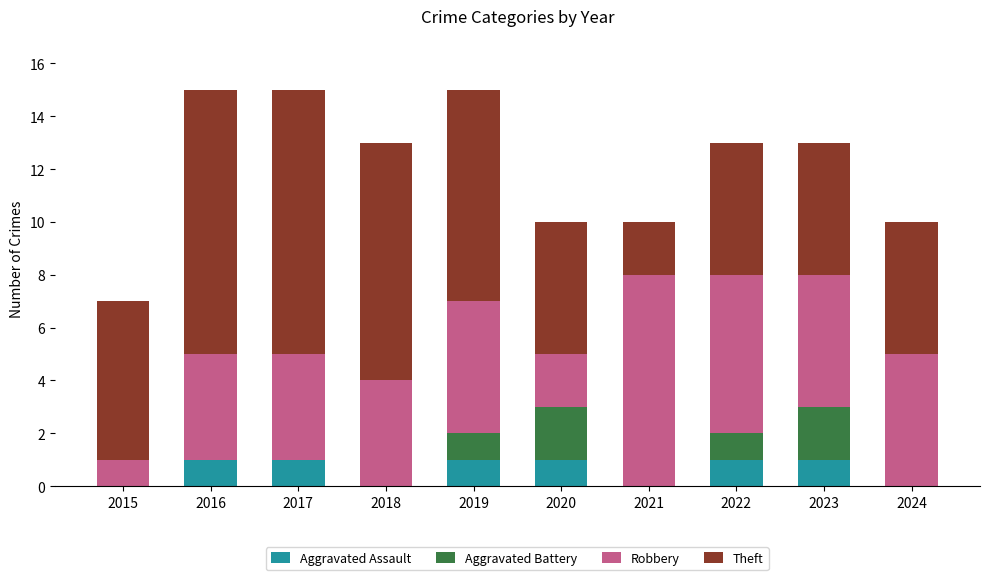

What is the sum of all Aggravated Assault values?

6